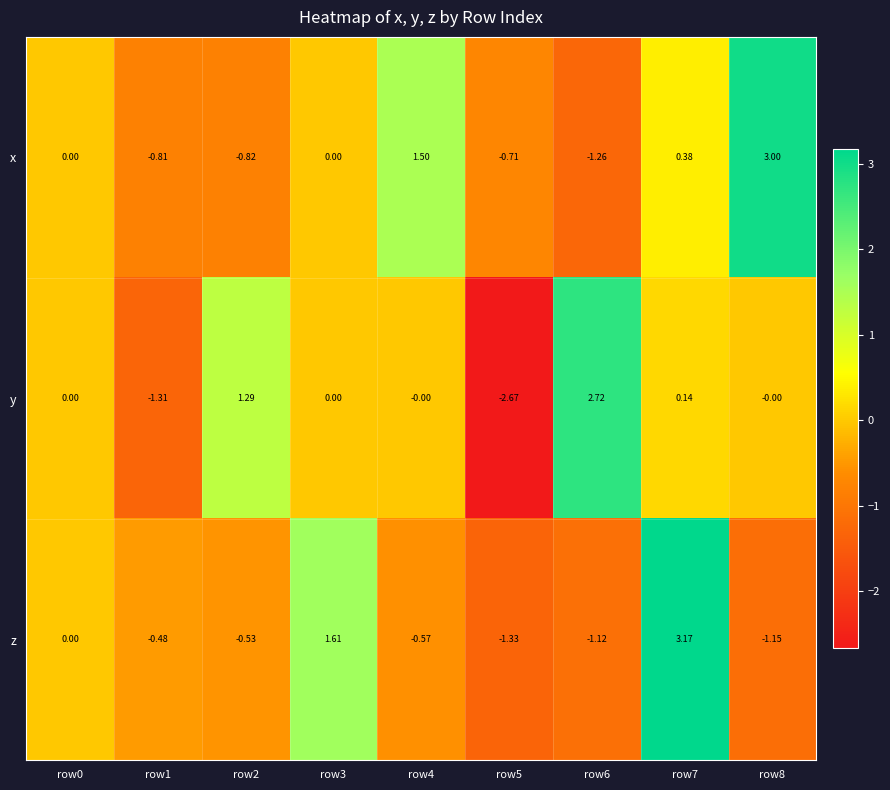

How many series are shown in this chart?

3